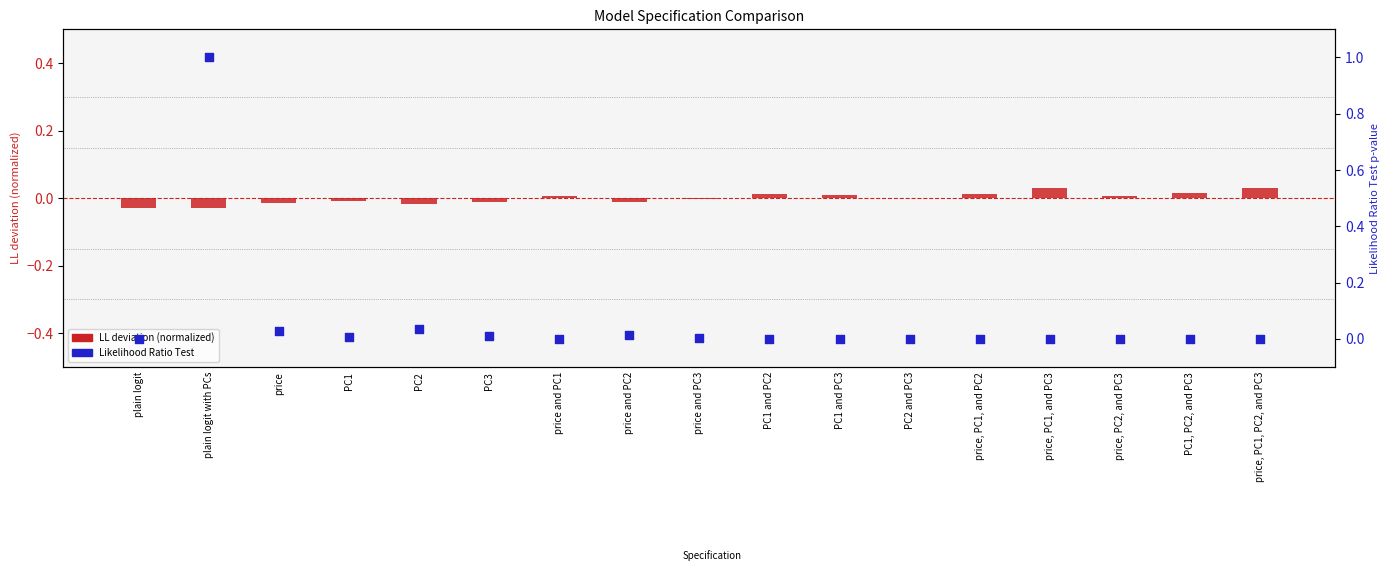

Which series contains the highest Y value?

Likelihood Ratio Test